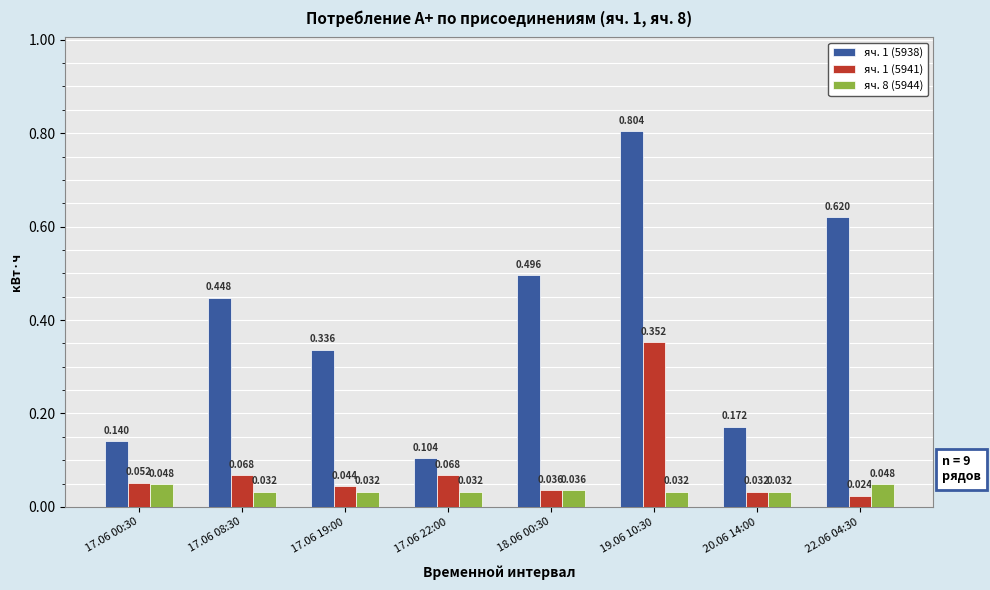

What are all the series names shown in the legend?

яч. 1 (5938), яч. 1 (5941), яч. 8 (5944)